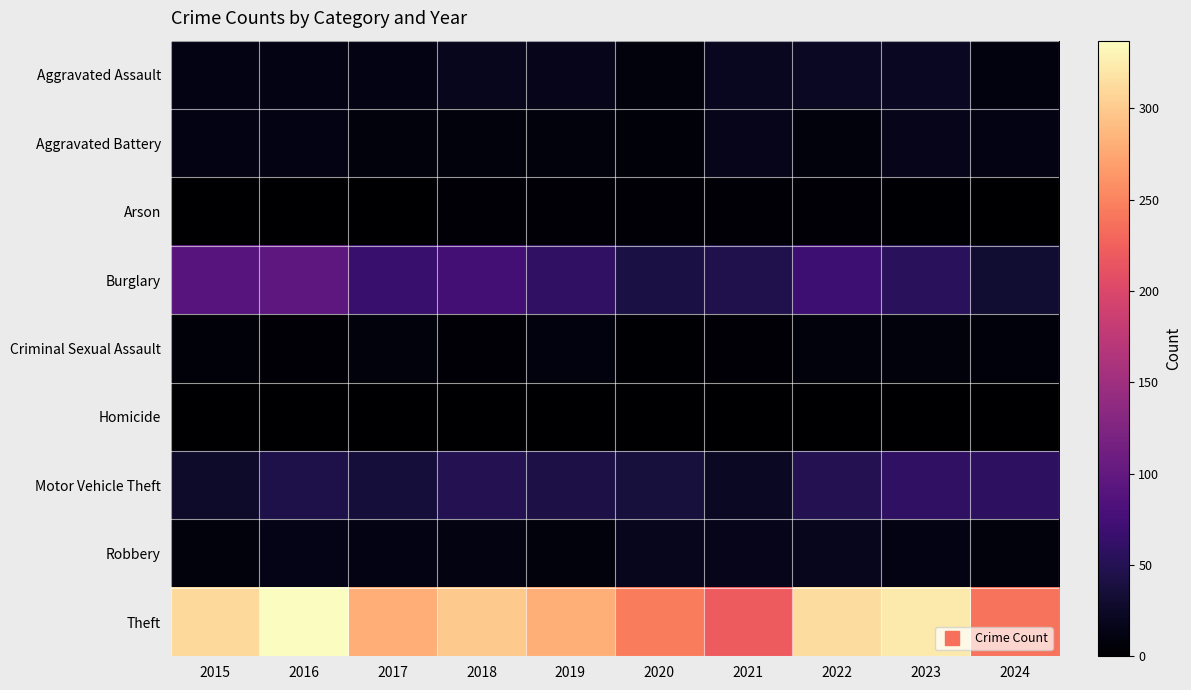

Reading left to right, extract all data points from this chart.

Aggravated Assault: 2015=12	2016=13	2017=12	2018=19	2019=16	2020=9	2021=21	2022=23	2023=22	2024=10
Aggravated Battery: 2015=13	2016=13	2017=9	2018=8	2019=8	2020=6	2021=17	2022=9	2023=16	2024=12
Arson: 2015=1	2016=0	2017=1	2018=4	2019=4	2020=3	2021=4	2022=4	2023=2	2024=0
Burglary: 2015=90	2016=96	2017=67	2018=75	2019=58	2020=42	2021=47	2022=70	2023=54	2024=31
Criminal Sexual Assault: 2015=6	2016=3	2017=9	2018=4	2019=10	2020=2	2021=5	2022=8	2023=9	2024=7
Homicide: 2015=0	2016=1	2017=1	2018=0	2019=0	2020=1	2021=0	2022=0	2023=0	2024=0
Motor Vehicle Theft: 2015=27	2016=44	2017=36	2018=50	2019=43	2020=37	2021=23	2022=50	2023=58	2024=57
Robbery: 2015=8	2016=15	2017=13	2018=11	2019=9	2020=19	2021=16	2022=19	2023=12	2024=8
Theft: 2015=311	2016=337	2017=280	2018=300	2019=281	2020=245	2021=221	2022=314	2023=323	2024=239